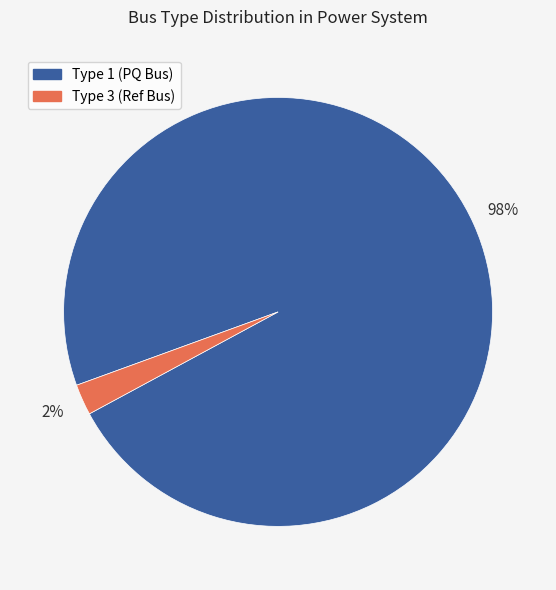

Which category has the biggest portion of the pie?

Type 1 (PQ Bus)